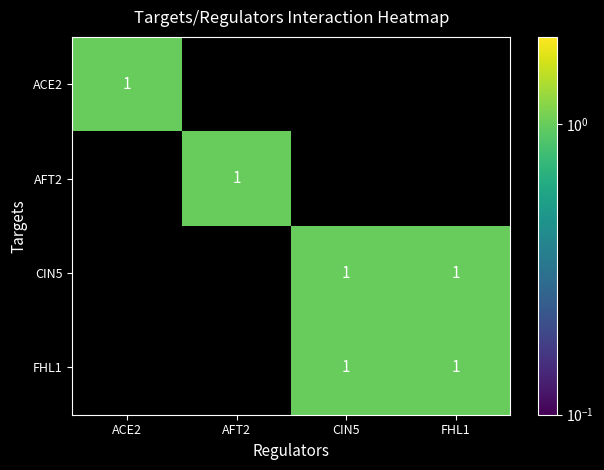

Rank the series by their maximum value, from highest to lowest.

ACE2, AFT2, CIN5, FHL1